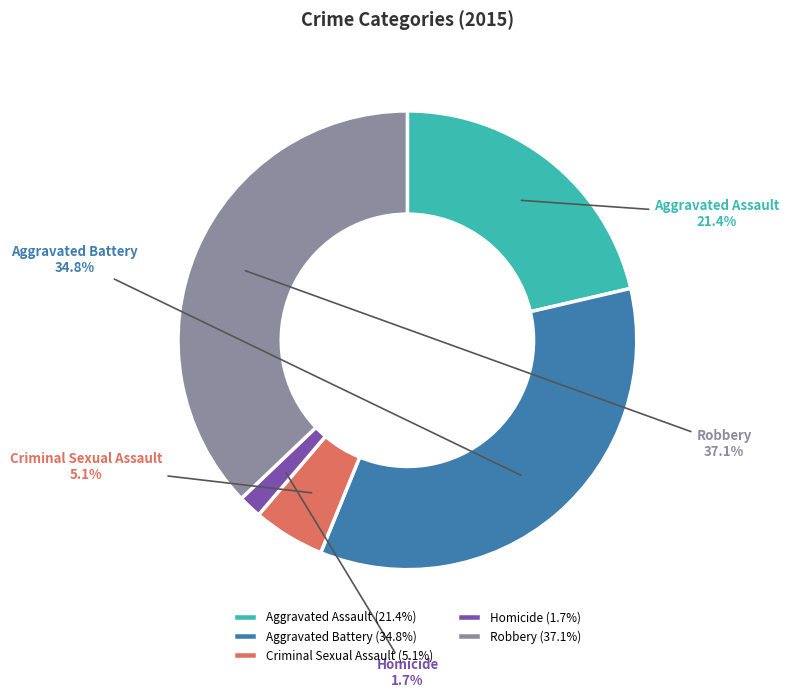

Between Aggravated Battery and Homicide, which is larger?

Aggravated Battery